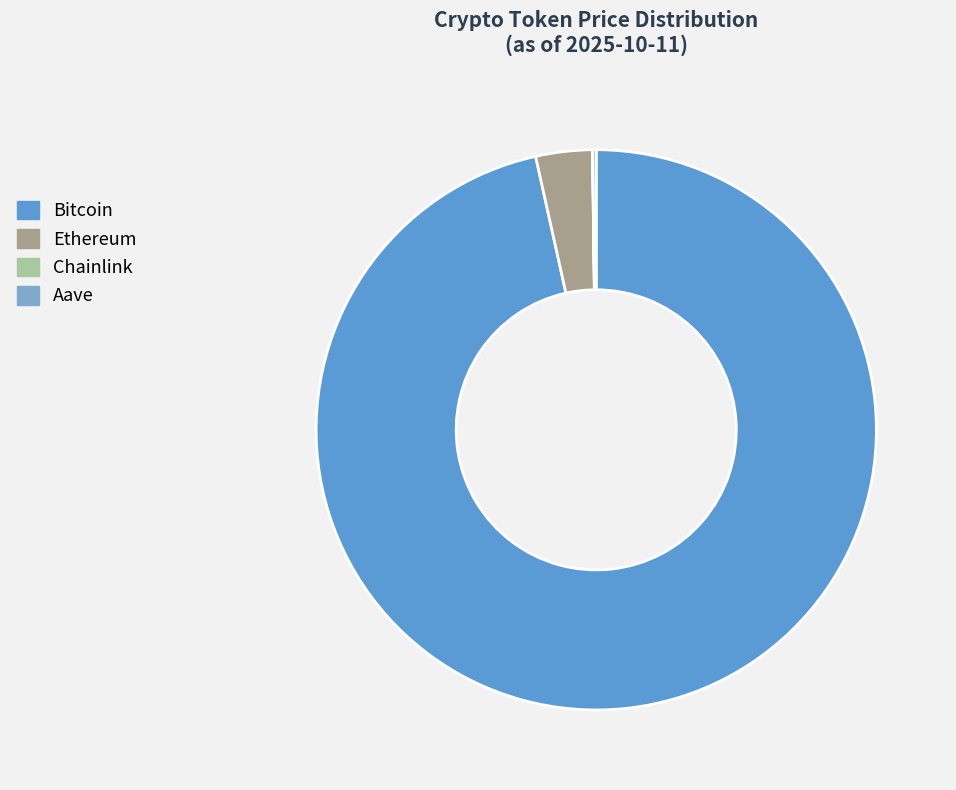

True or false: Ethereum accounts for 3% of the total.

True